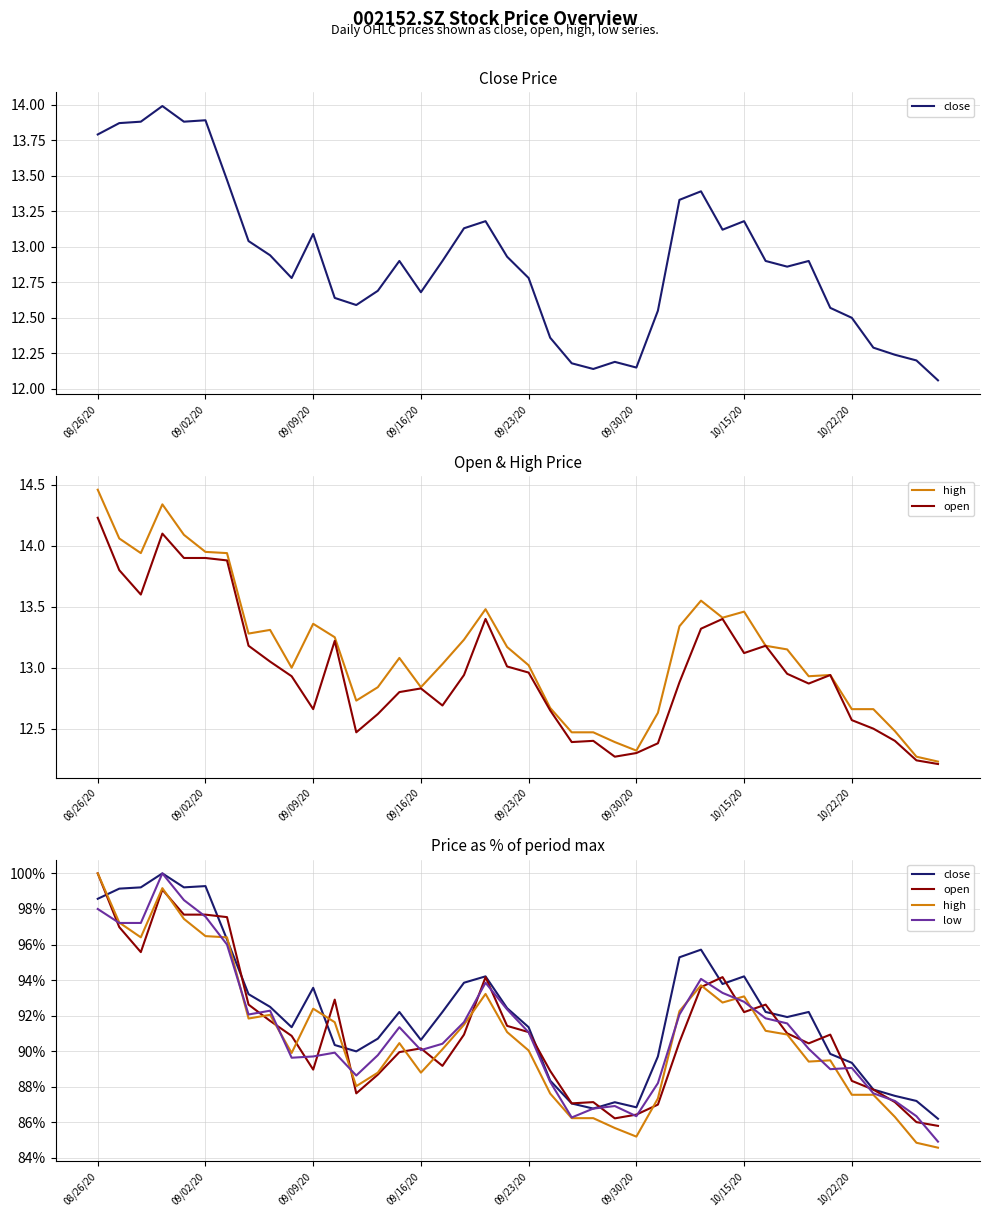

Between 9 and 14, which is larger?

14